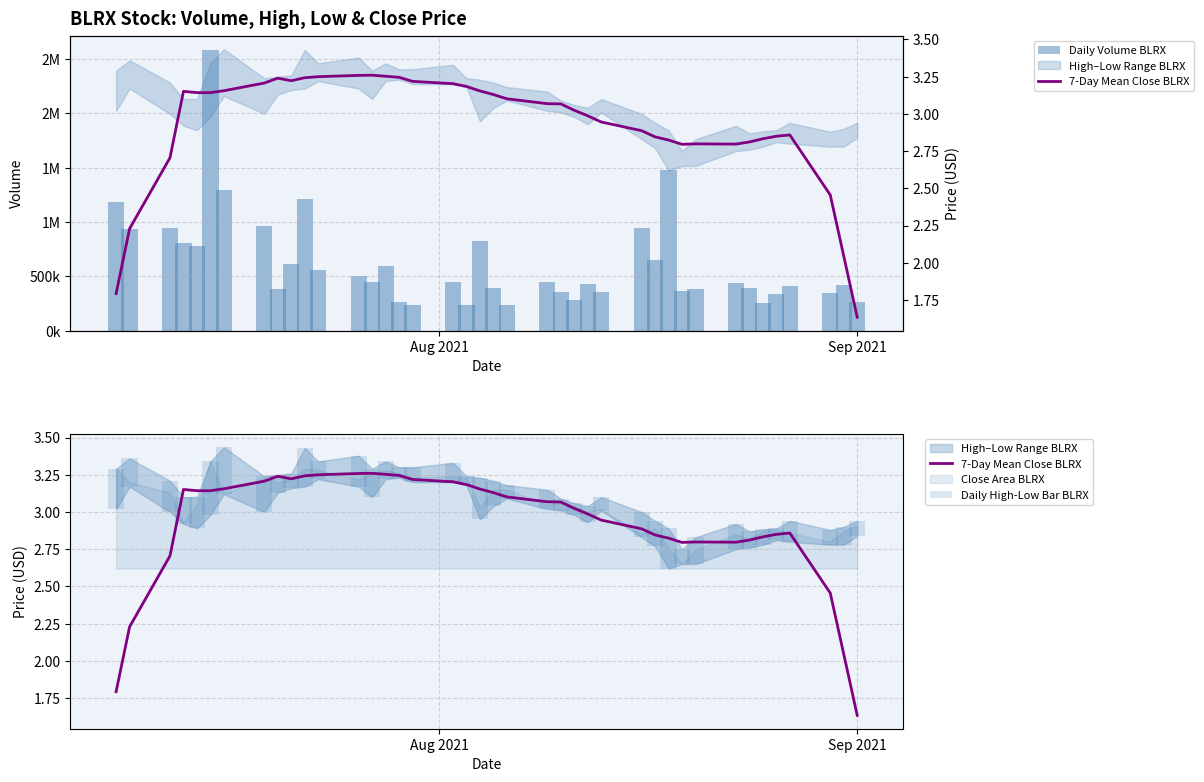

Does the chart contain any negative values?

No